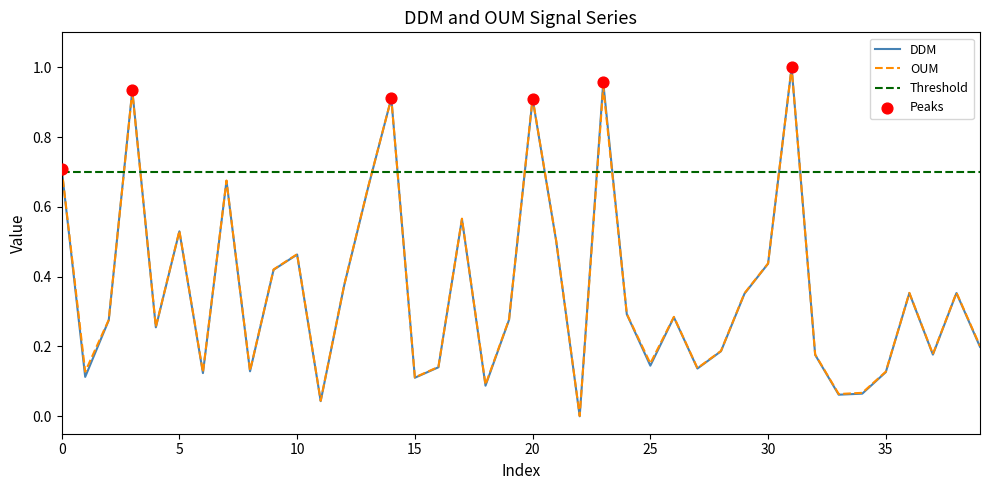

Is the value of OUM at 34 greater than the value of DDM at 35?

No